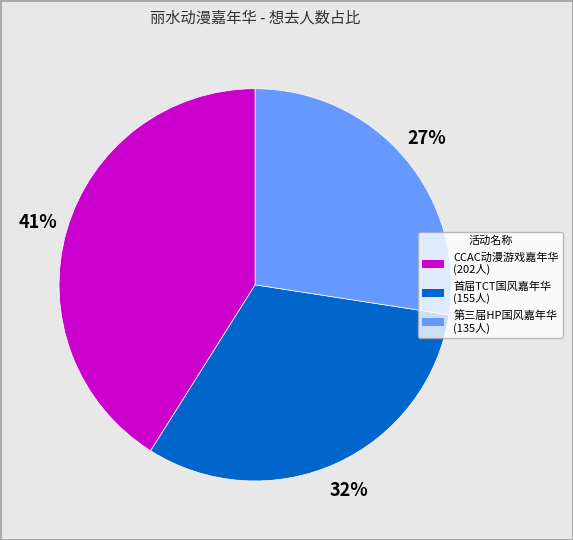

How many slices are in this pie chart?

3